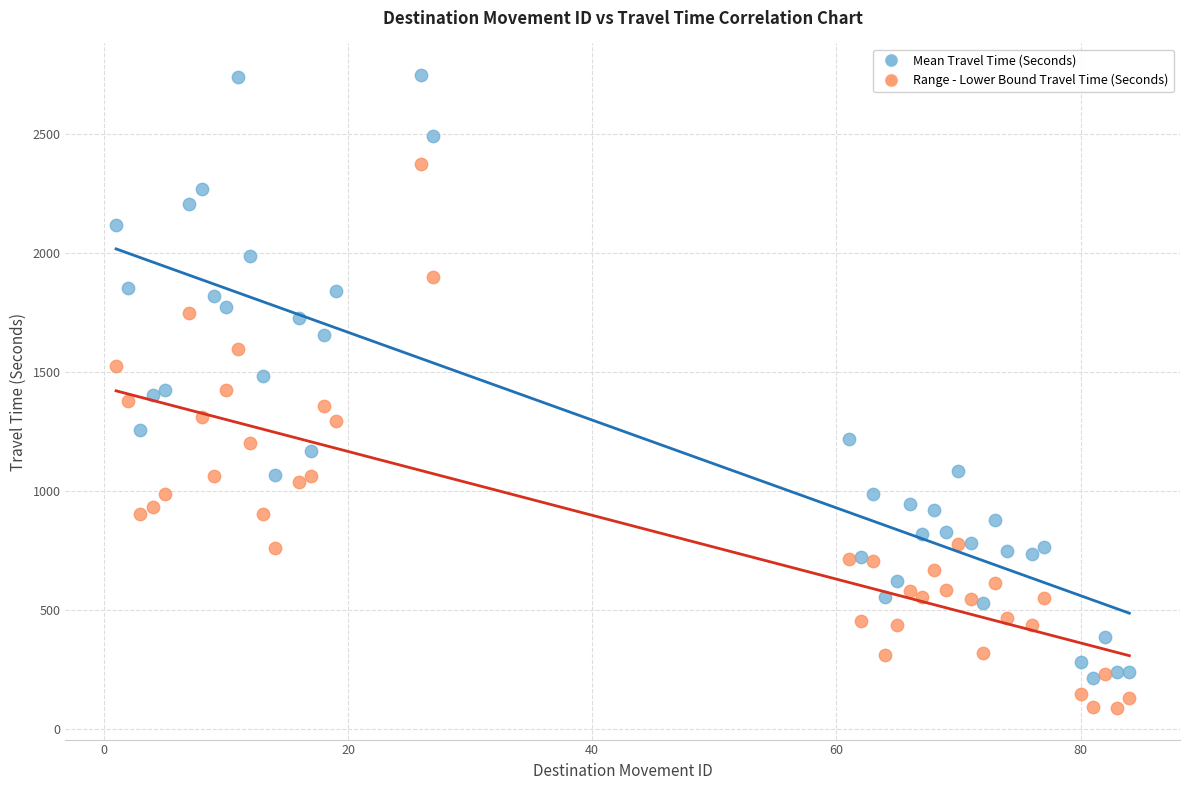

Which series contains the lowest Y value?

Range - Lower Bound Travel Time (Seconds)